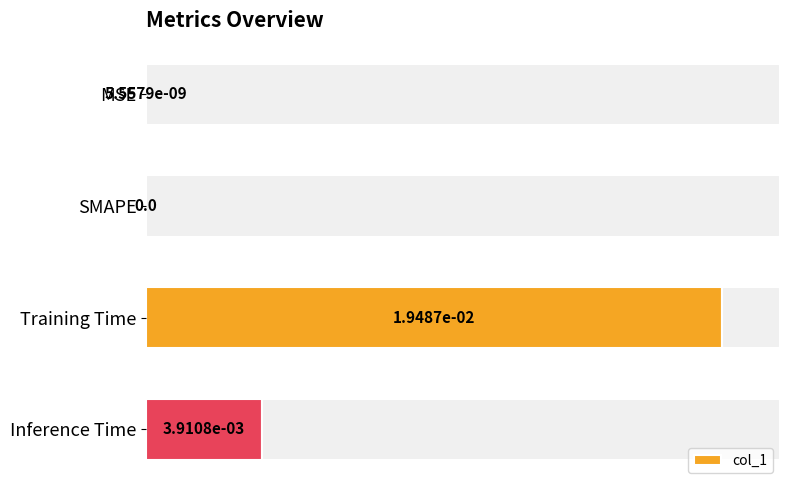

Are the bars horizontal?

Yes